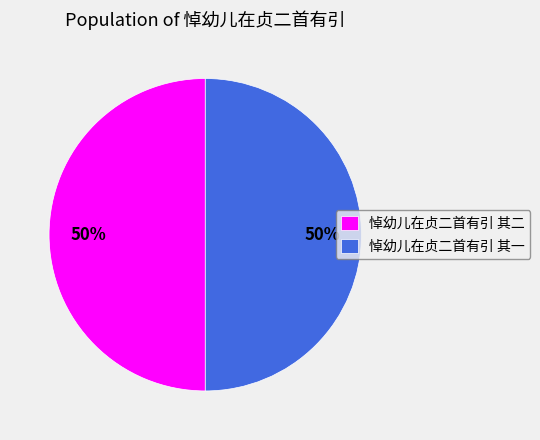

To the nearest percent, what is the average slice percentage?

50%